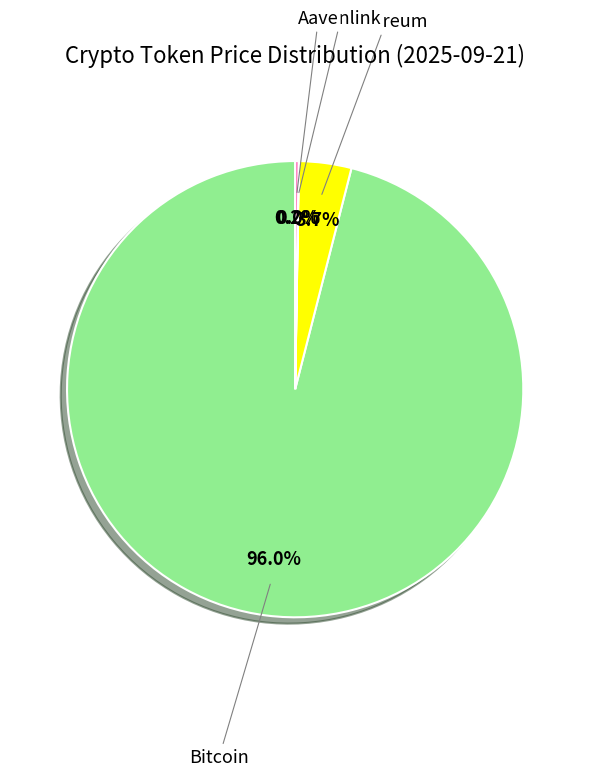

Is there a majority slice in this chart?

Yes